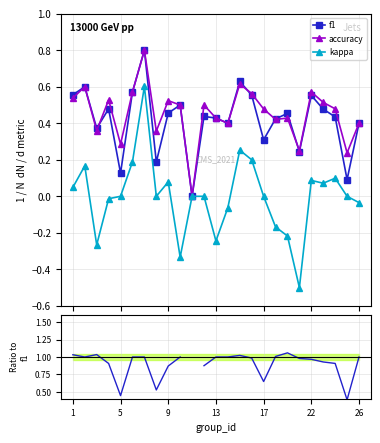

What is the minimum value for kappa?

-0.5